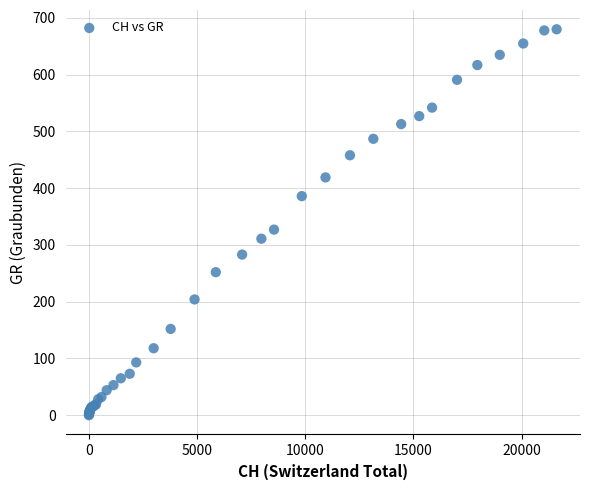

What Y value in the scatter plot is closest to 340?

327